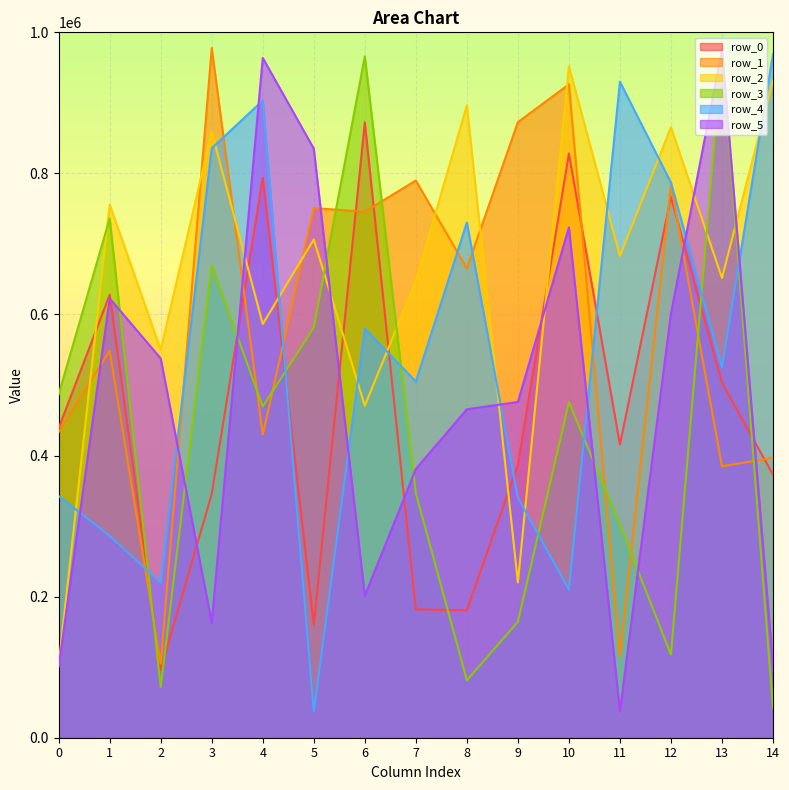

Does the chart have visible grid lines?

Yes